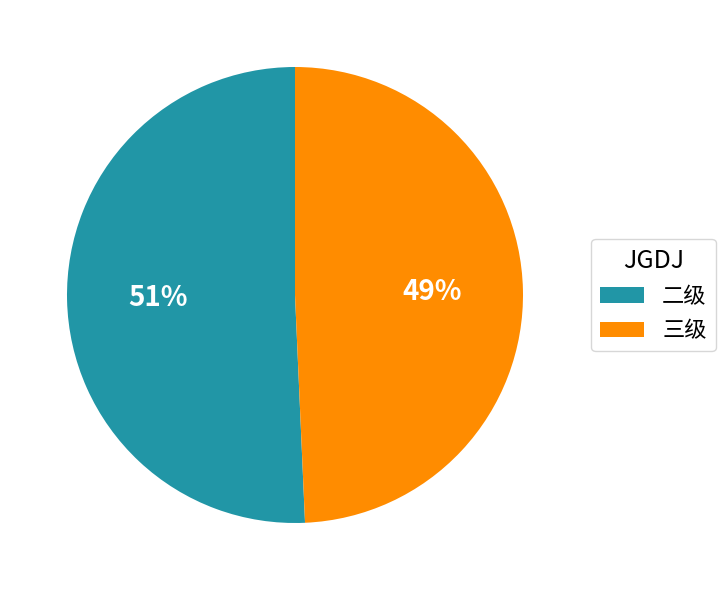

How many segments does this pie chart have?

2